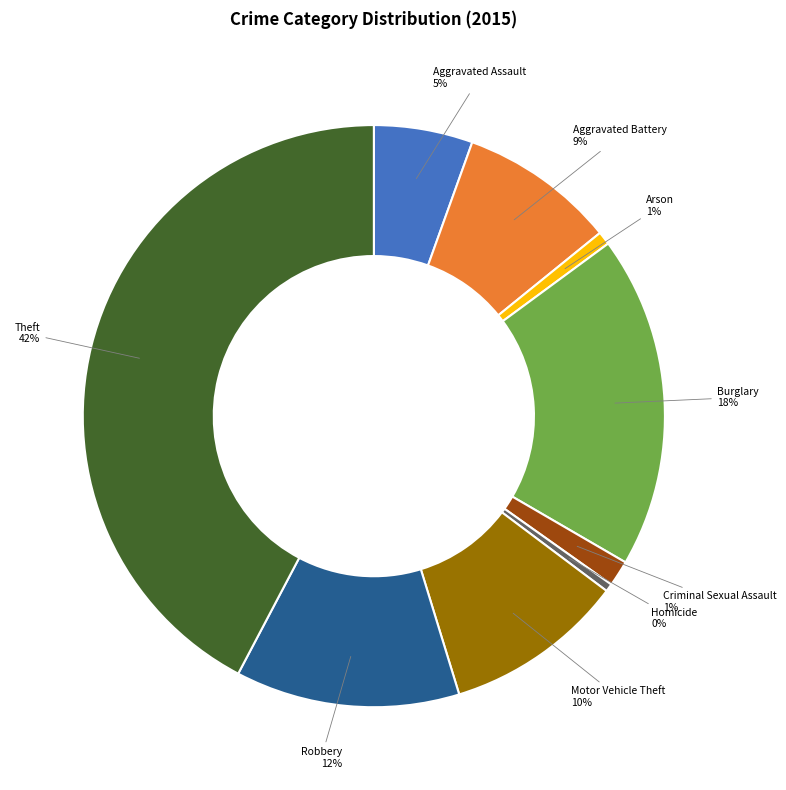

What percentage is the Aggravated Battery slice, to the nearest percent?

9%